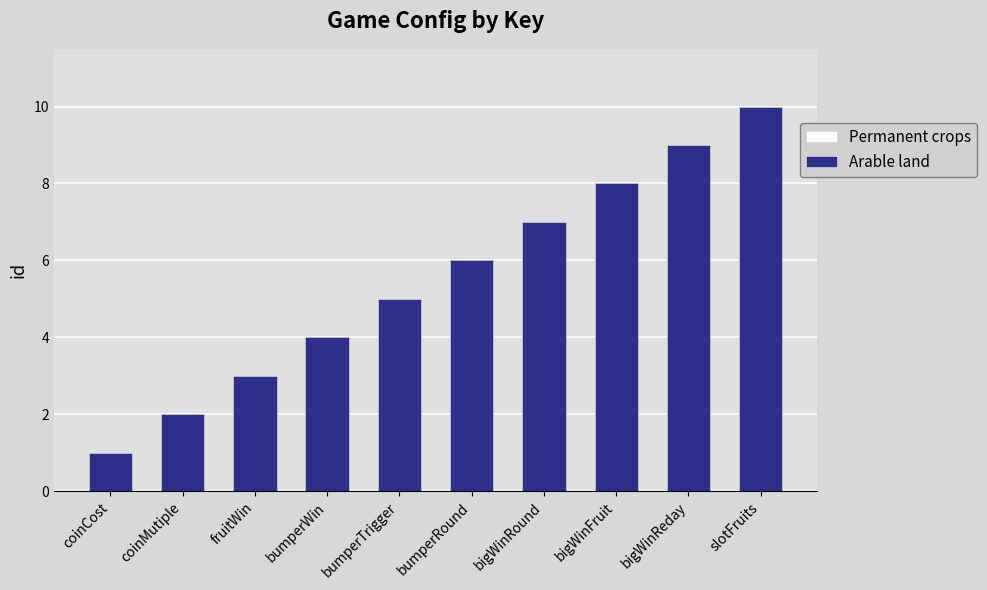

What is the average value of the Permanent crops series?

6